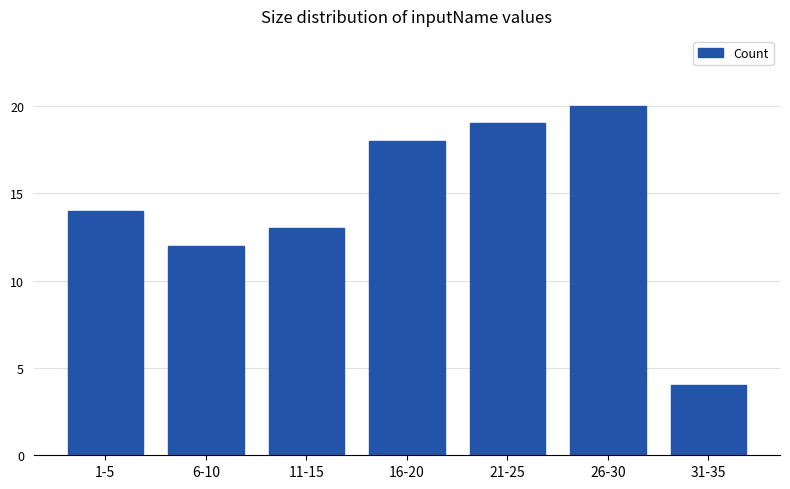

Reading right to left, list all the values displayed in this chart.

31-35=4	26-30=20	21-25=19	16-20=18	11-15=13	6-10=12	1-5=14